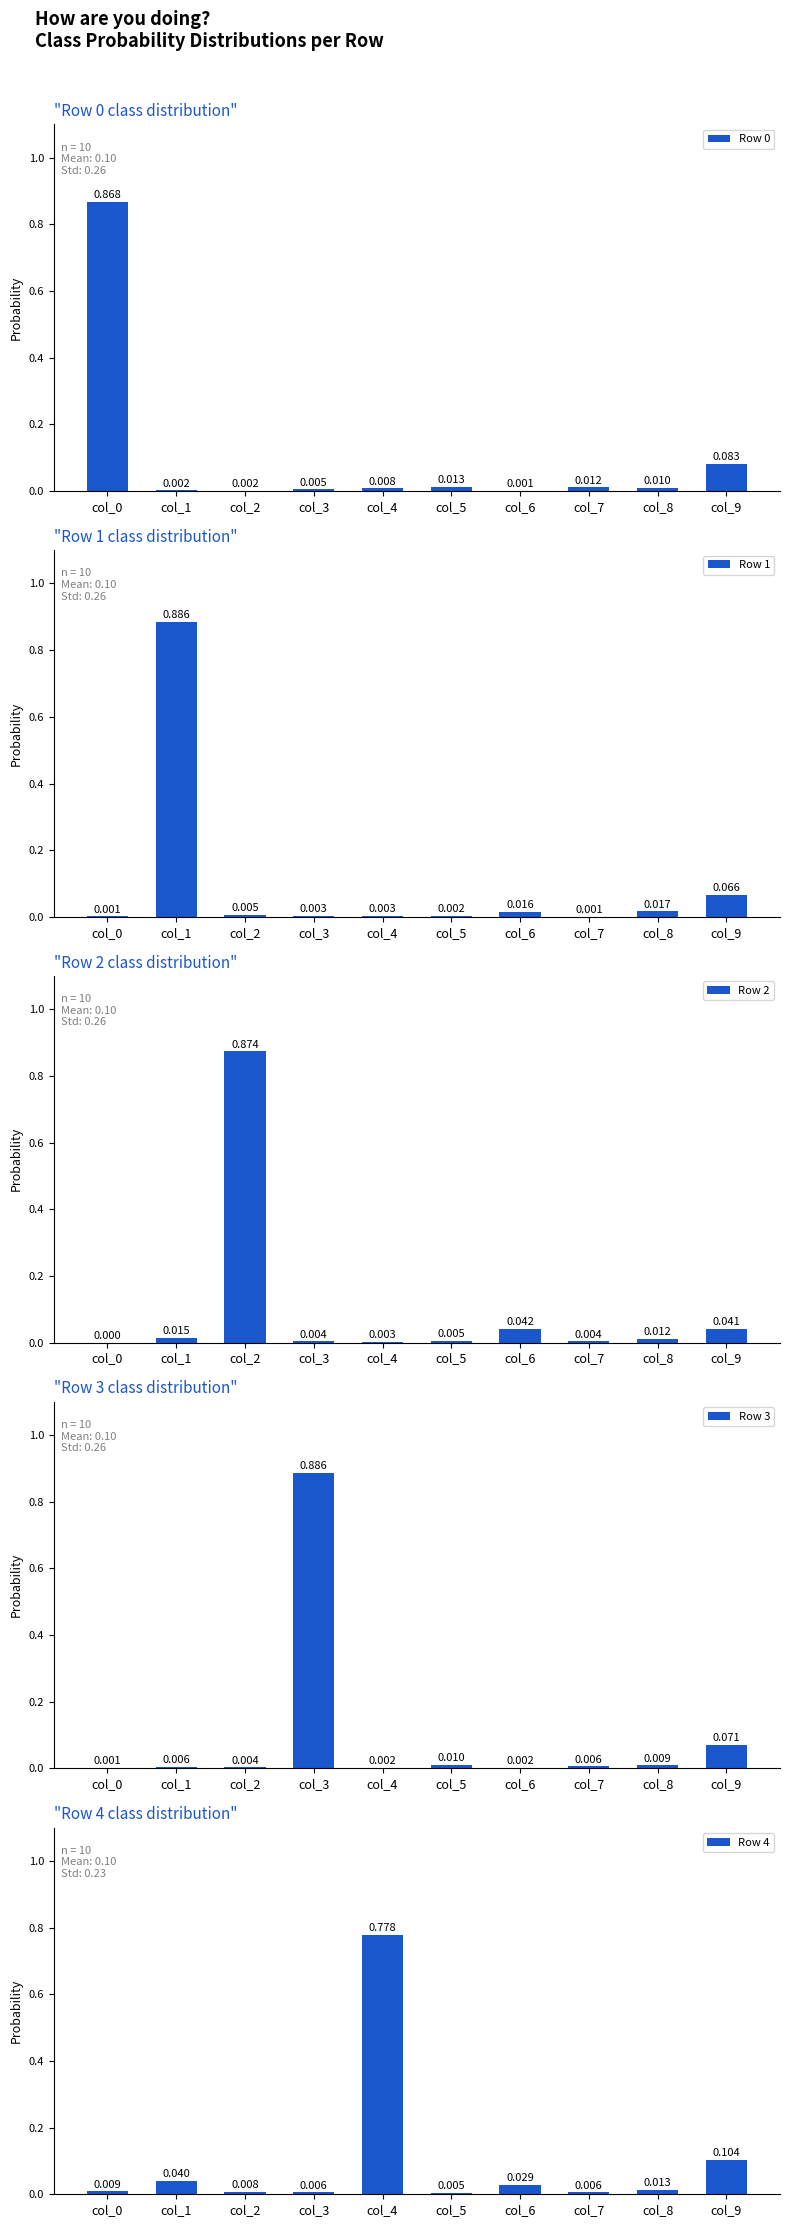

Reading left to right, transcribe all the data shown in this chart.

Row 0: col_0=0.9	col_1=0.0	col_2=0.0	col_3=0.0	col_4=0.0	col_5=0.0	col_6=0.0	col_7=0.0	col_8=0.0	col_9=0.1
Row 1: col_0=0.0	col_1=0.9	col_2=0.0	col_3=0.0	col_4=0.0	col_5=0.0	col_6=0.0	col_7=0.0	col_8=0.0	col_9=0.1
Row 2: col_0=0.0	col_1=0.0	col_2=0.9	col_3=0.0	col_4=0.0	col_5=0.0	col_6=0.0	col_7=0.0	col_8=0.0	col_9=0.0
Row 3: col_0=0.0	col_1=0.0	col_2=0.0	col_3=0.9	col_4=0.0	col_5=0.0	col_6=0.0	col_7=0.0	col_8=0.0	col_9=0.1
Row 4: col_0=0.0	col_1=0.0	col_2=0.0	col_3=0.0	col_4=0.8	col_5=0.0	col_6=0.0	col_7=0.0	col_8=0.0	col_9=0.1